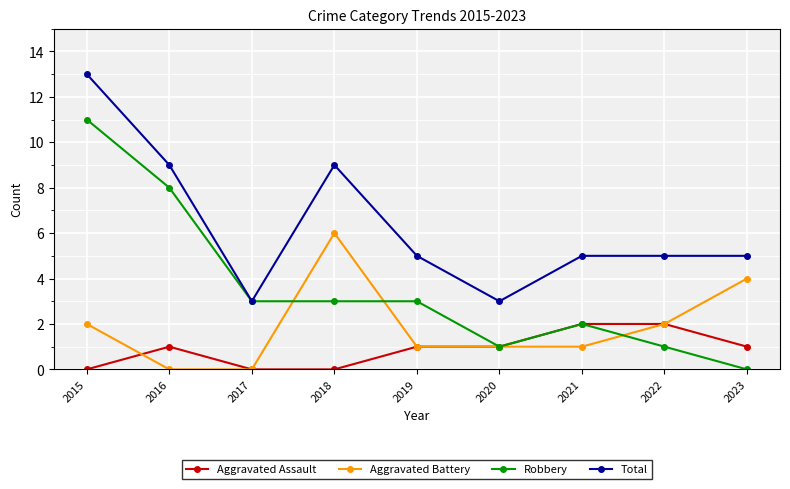

True or false: Aggravated Battery and Total cross at least once.

False